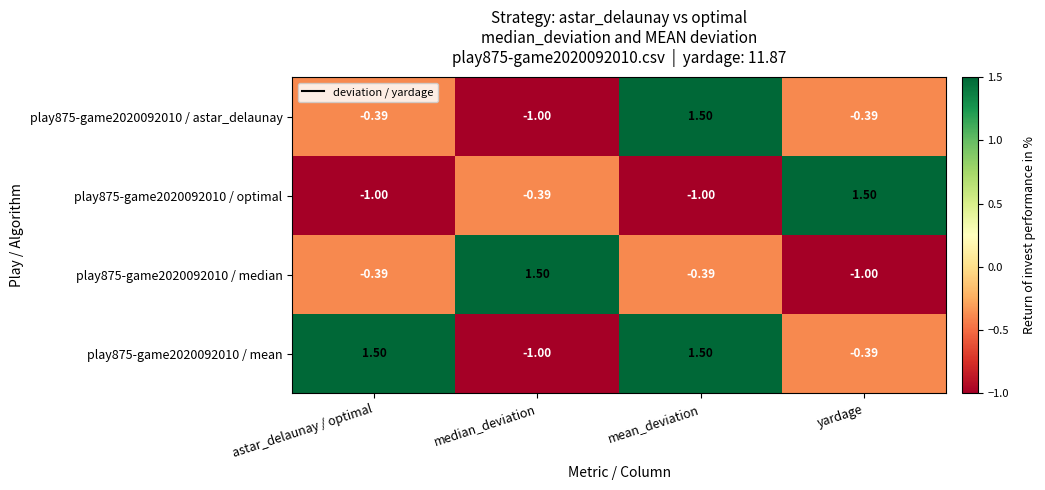

At which label does play875-game2020092010 / astar_delaunay reach its minimum?

median_deviation